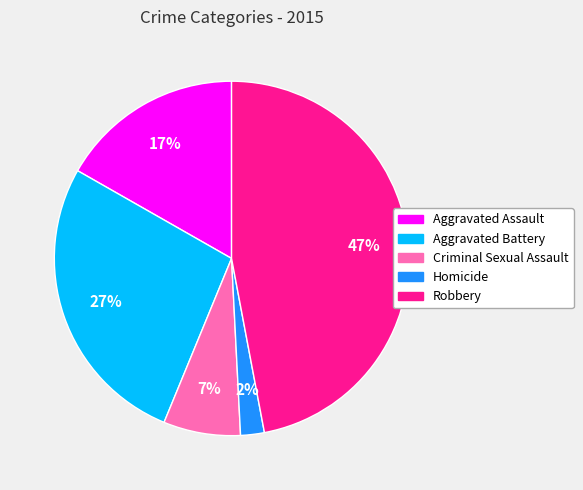

Is there any slice that represents more than half of the pie?

No